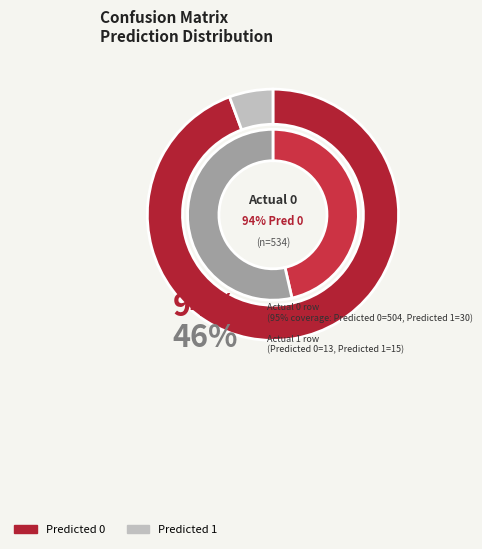

Combined, what portion of the pie is Predicted 1 and Predicted 0?

100.0%